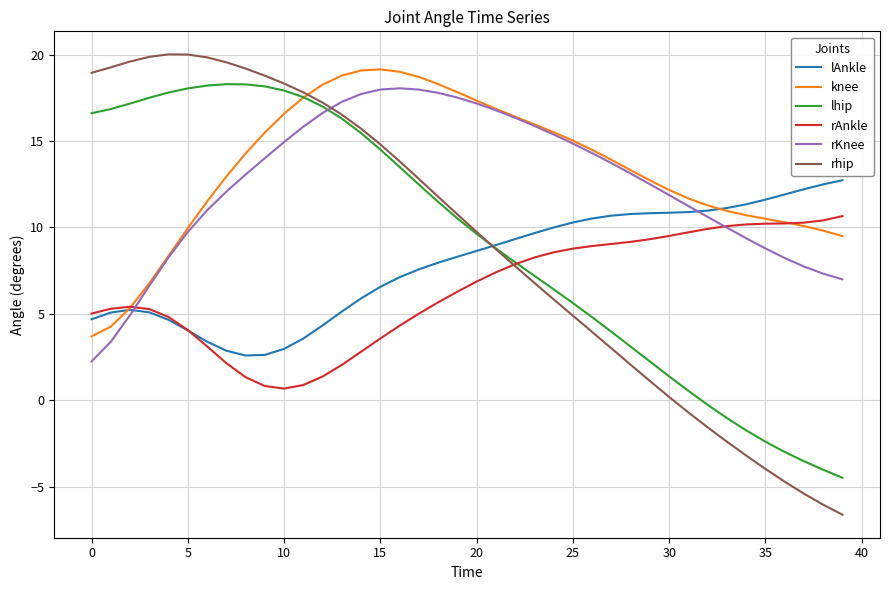

What is the difference between the second highest and minimum values in the lAnkle series?

9.9